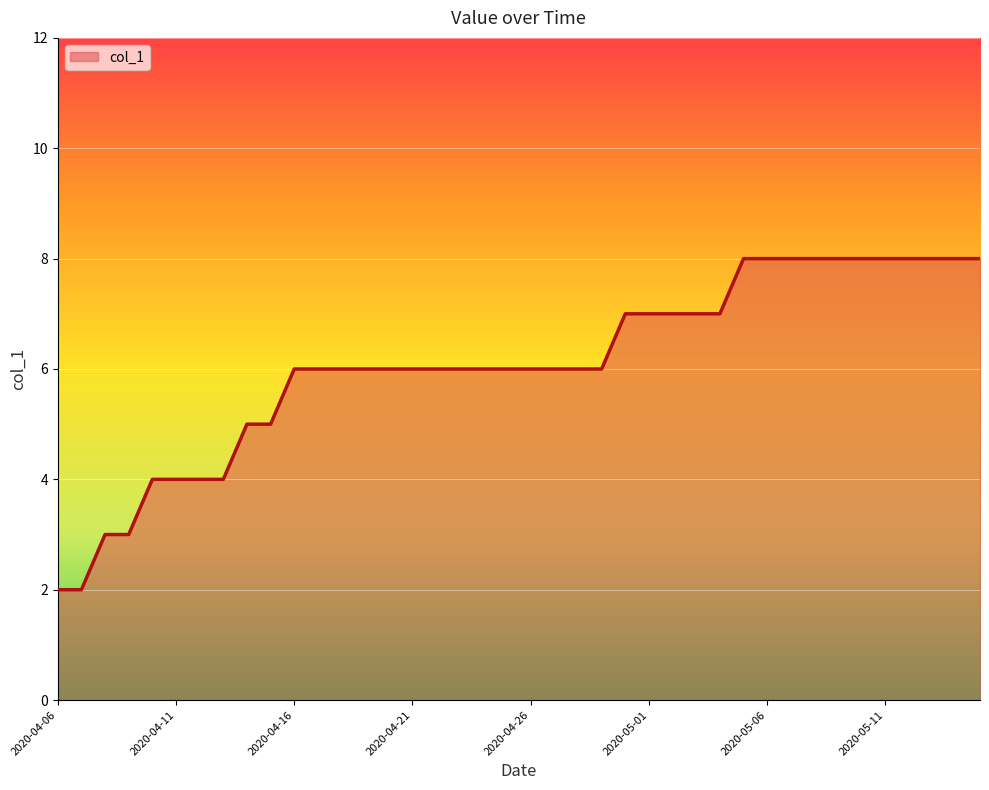

What is the difference between the maximum and minimum values?

6